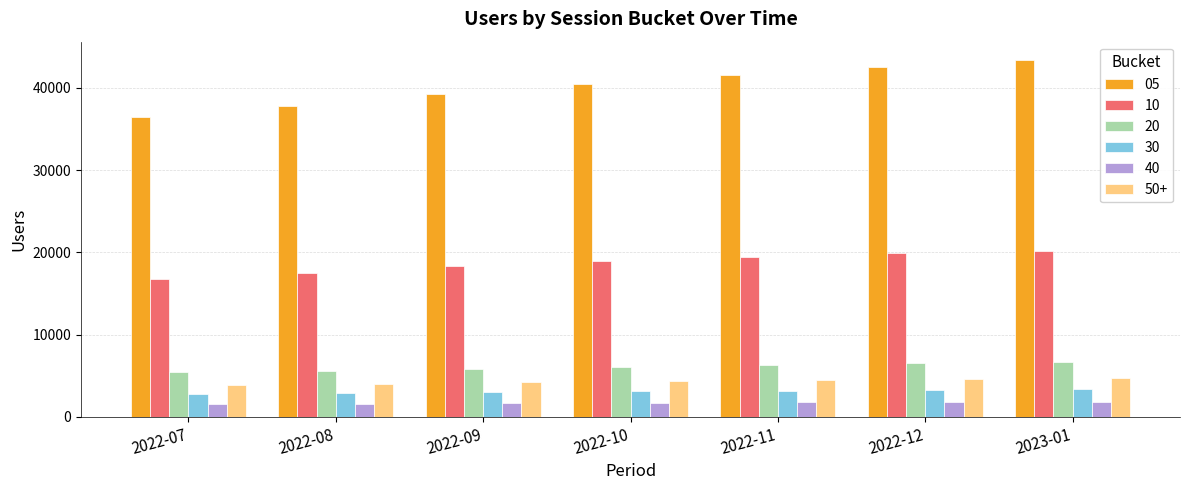

What is the greatest value displayed?

43454